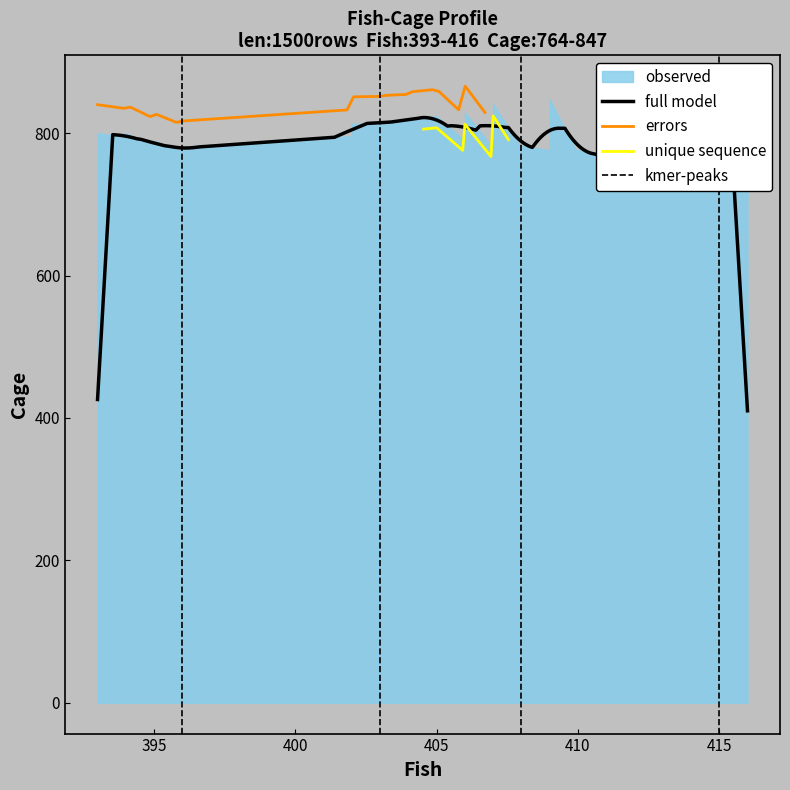

True or false: fish and cage cross at least once.

False